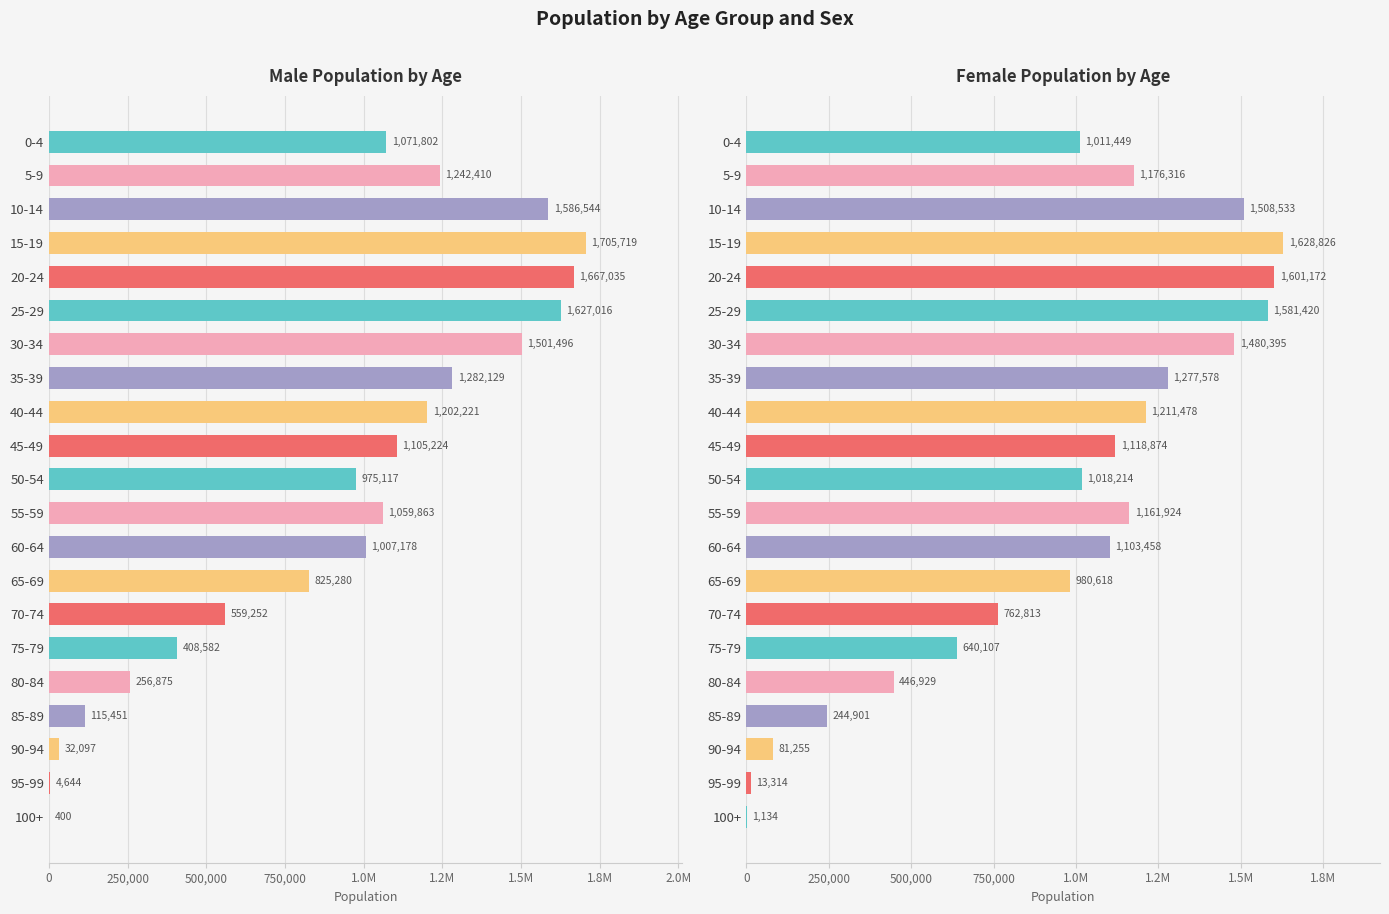

Reading left to right, what are all the values shown in this chart?

M: 1071802	1242410	1586544	1705719	1667035	1627016	1501496	1282129	1202221	1105224	975117	1059863	1007178	825280	559252	408582	256875	115451	32097	4644	400
F: 1011449	1176316	1508533	1628826	1601172	1581420	1480395	1277578	1211478	1118874	1018214	1161924	1103458	980618	762813	640107	446929	244901	81255	13314	1134